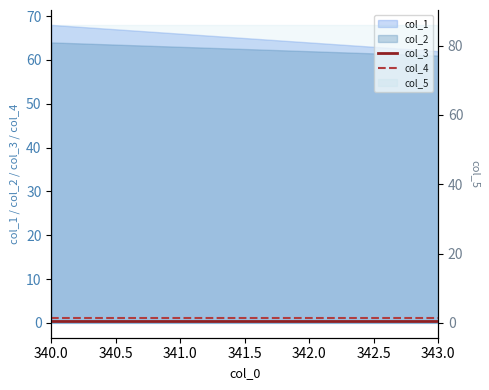

What is the label of the 3rd point from the right?

341.0